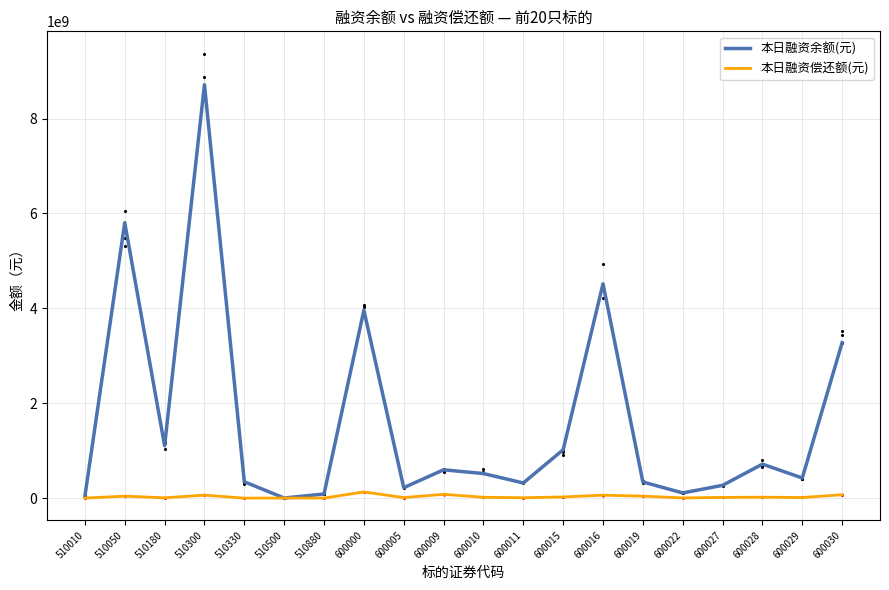

At which category is the sum across all series the highest?

510300